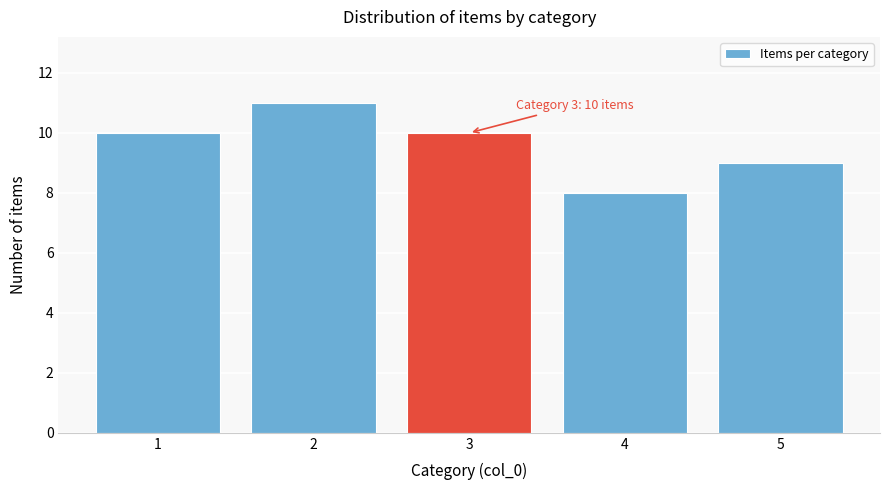

Reading left to right, what are all the values shown in this chart?

10	11	10	8	9